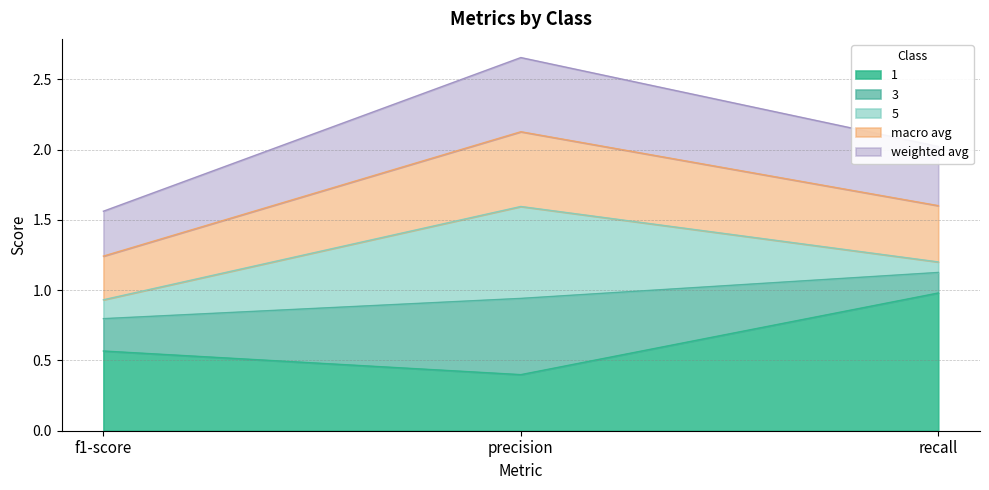

What position from the left is f1-score?

1